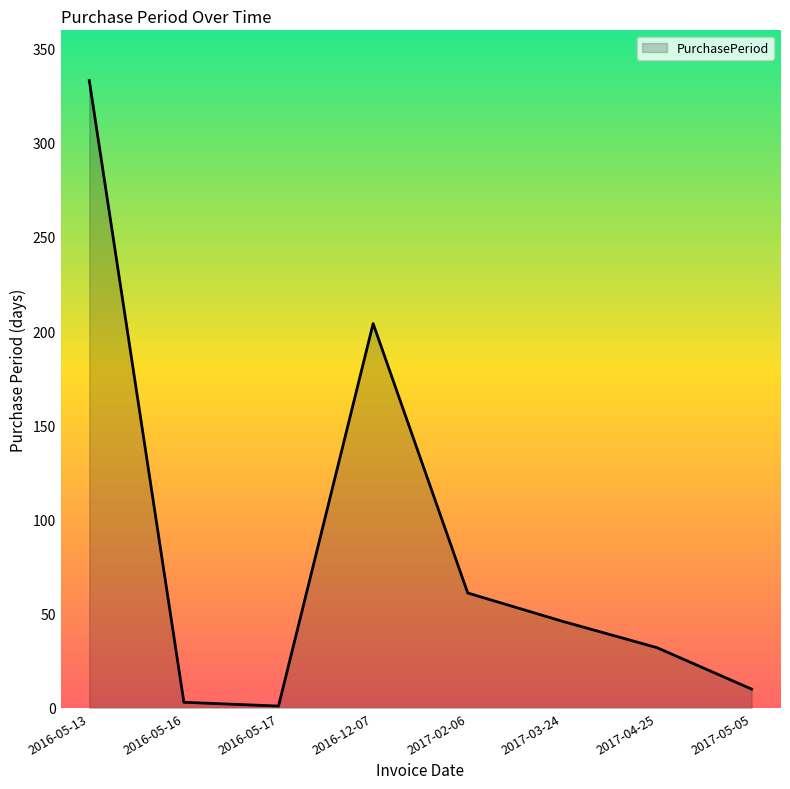

Reading left to right, transcribe all the data shown in this chart.

333	3	1	204	61	46	32	10